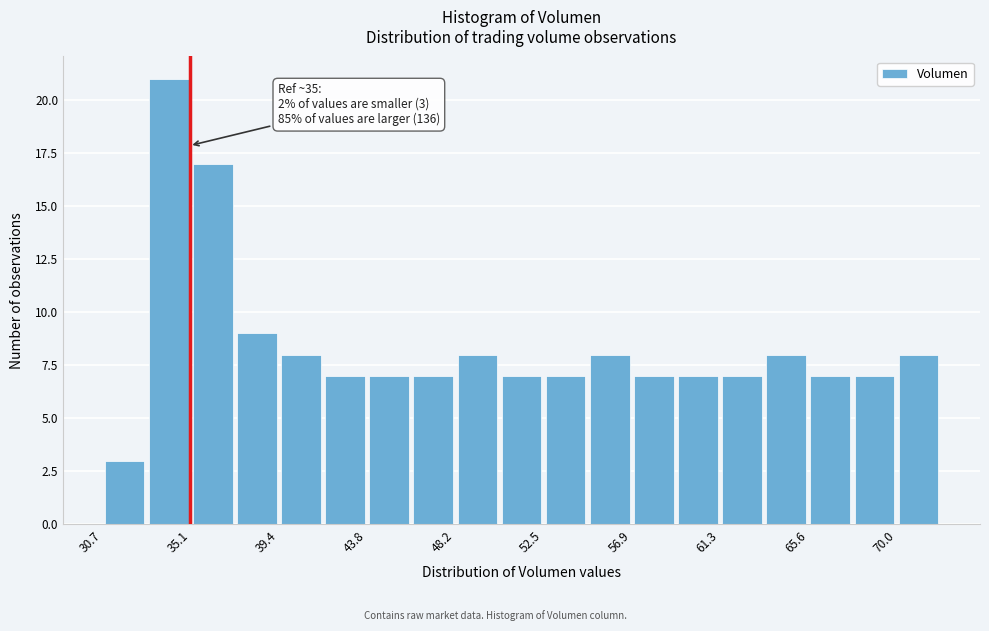

Which range on the x-axis has the tallest bar?

33.0 to 35.0